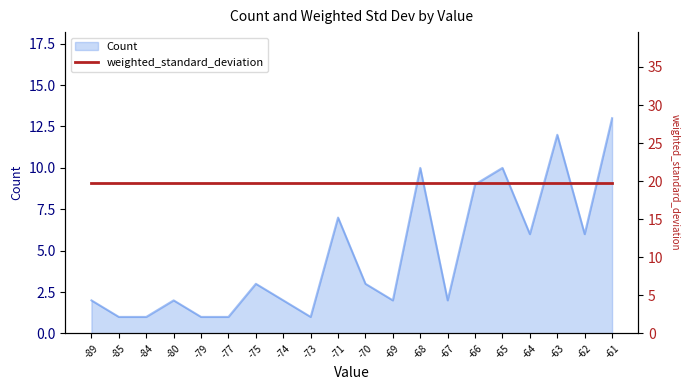

Where is the first local maximum?

-80